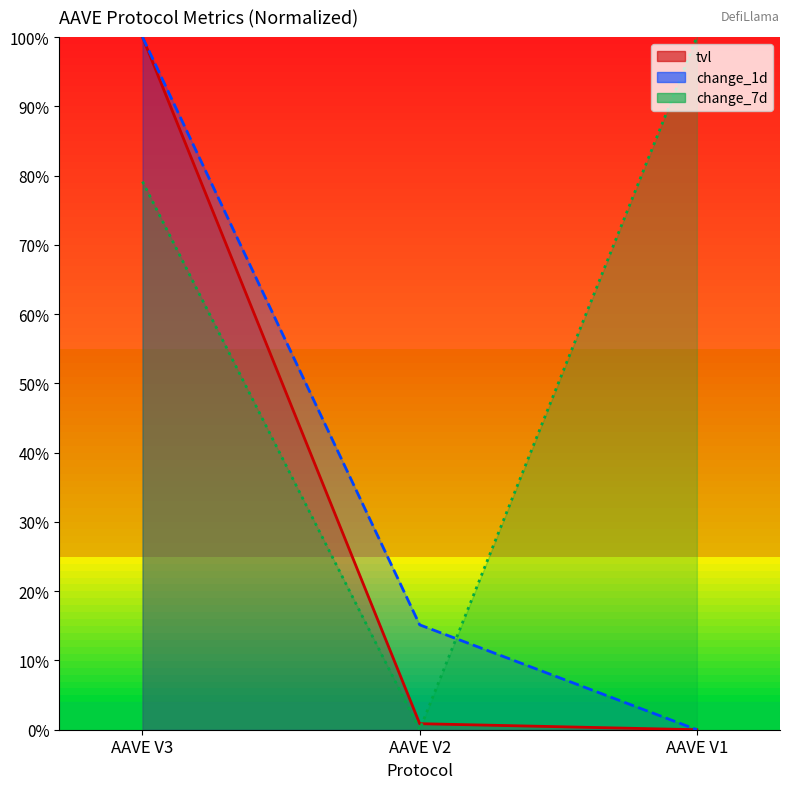

What is the greatest value displayed?

100.0